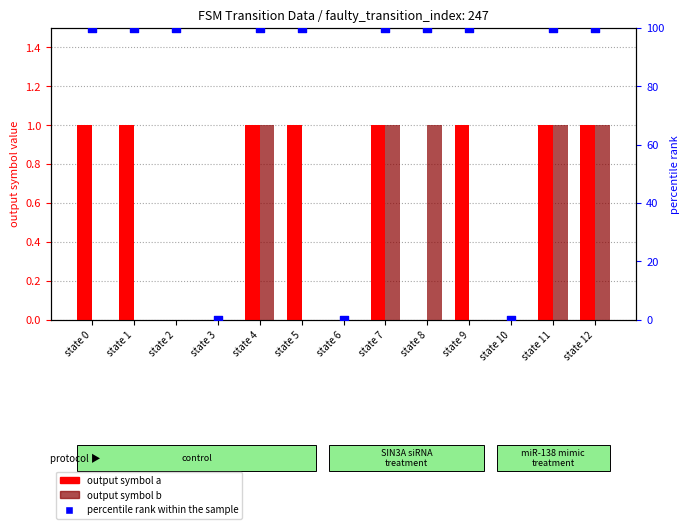

What are all the series names shown in the legend?

output_symbol_a, output_symbol_b, percentile rank within the sample